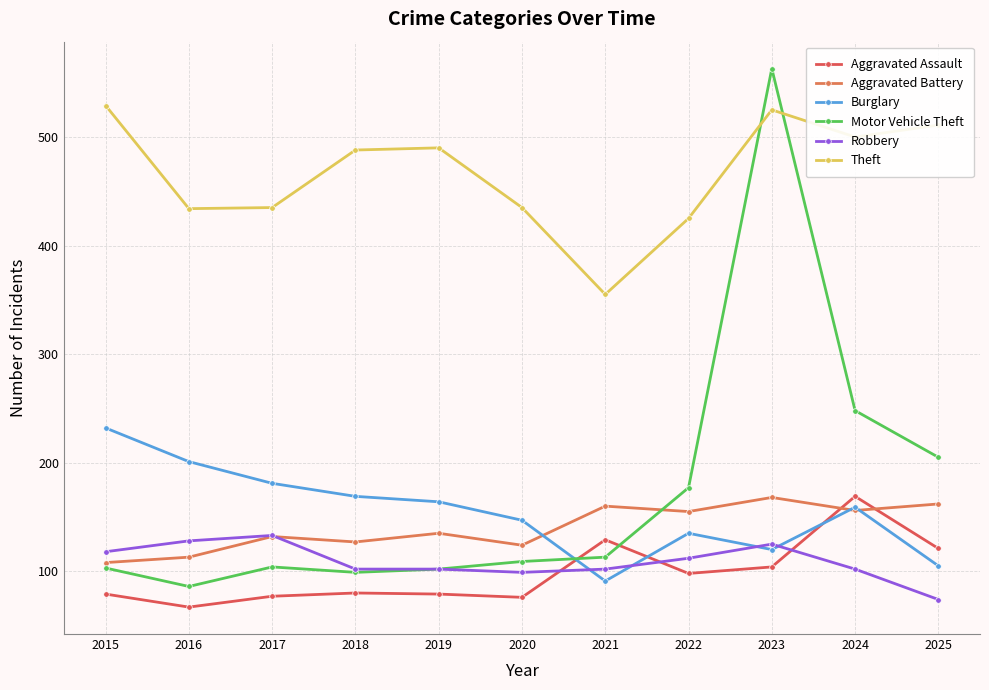

Between 2016 and 2019, which series saw the biggest shift?

Theft